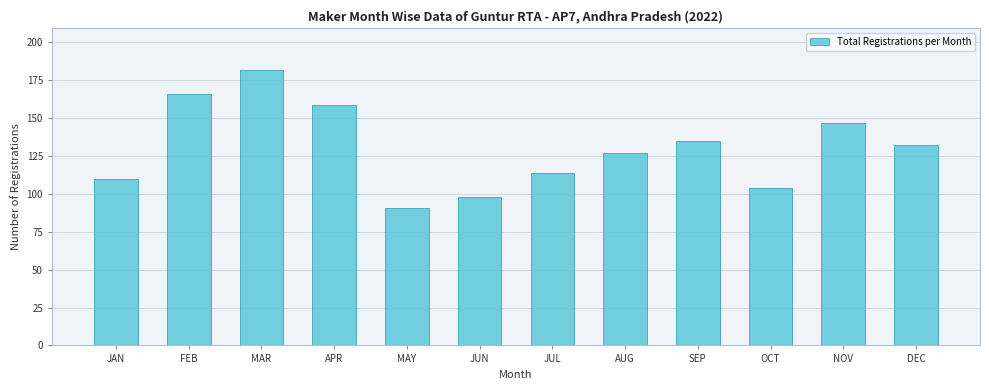

Reading left to right, extract all data points from this chart.

110	166	182	159	91	98	114	127	135	104	147	132